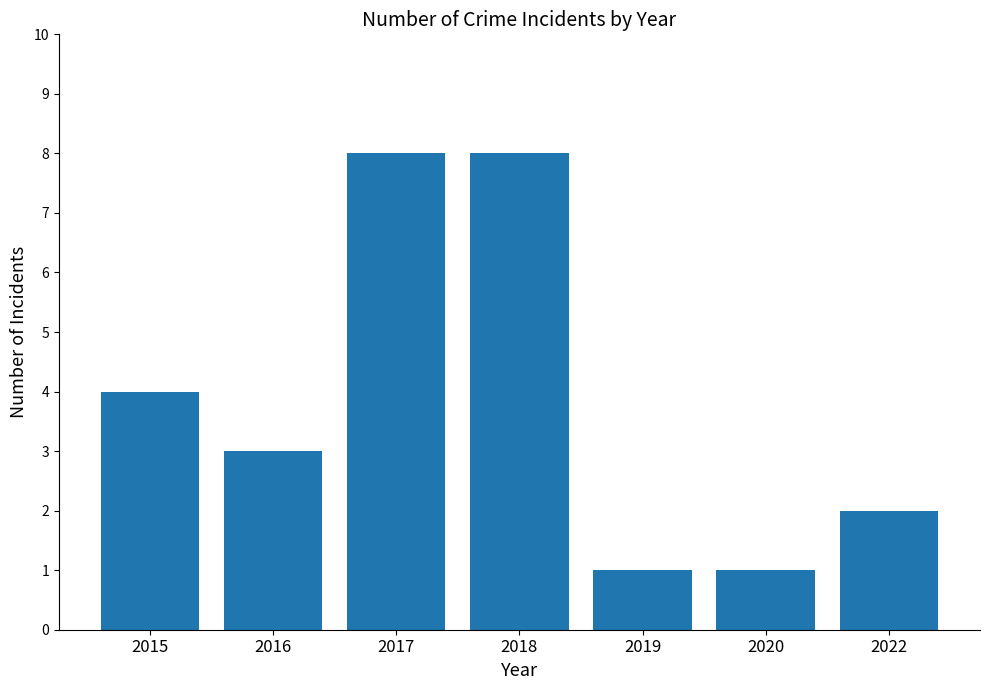

Is it true that the value at 2020 is 0?

False